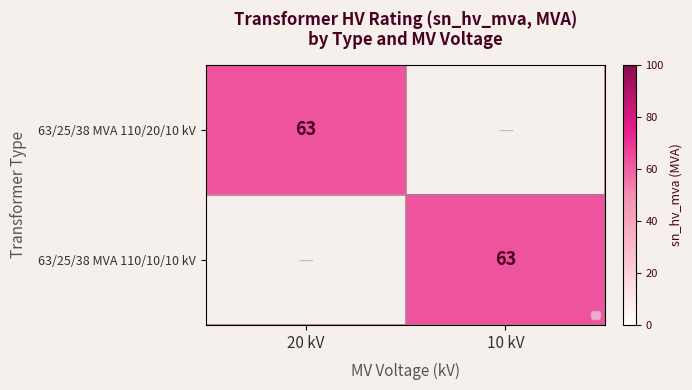

The 63/25/38 MVA 110/10/10 kV series shows 63 at 10 kV. True or false?

True